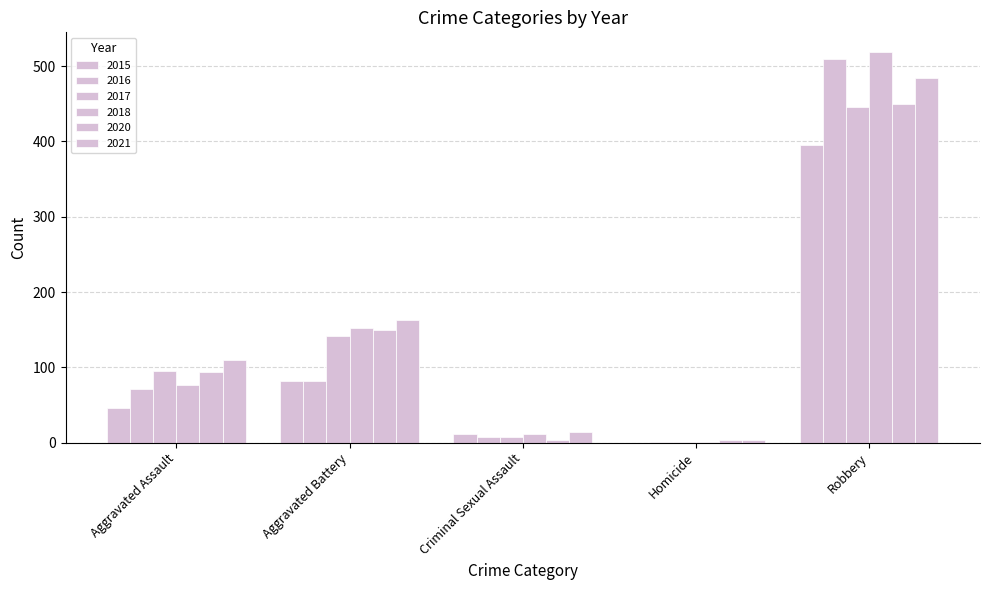

Which series has the largest total across all categories?

2021